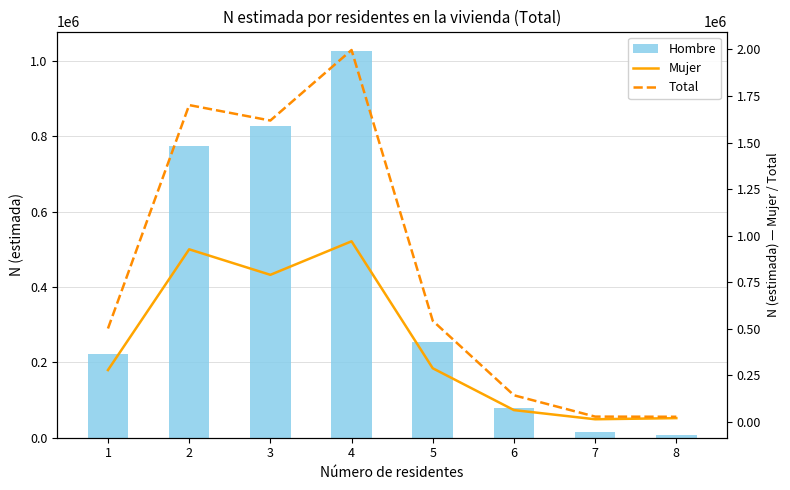

How many data points in Hombre are less than 254791?

4